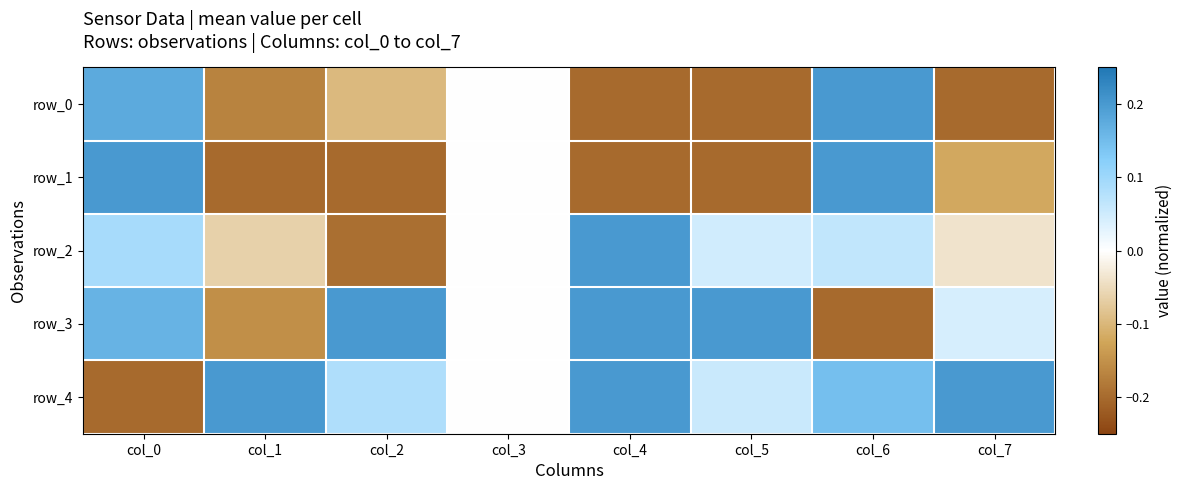

At which category does the chart reach its minimum across all series?

col_4